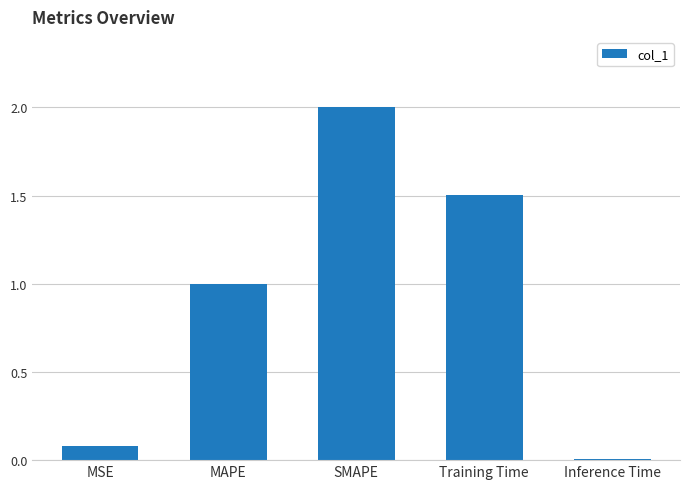

Which category has the lowest value across all series?

Inference Time